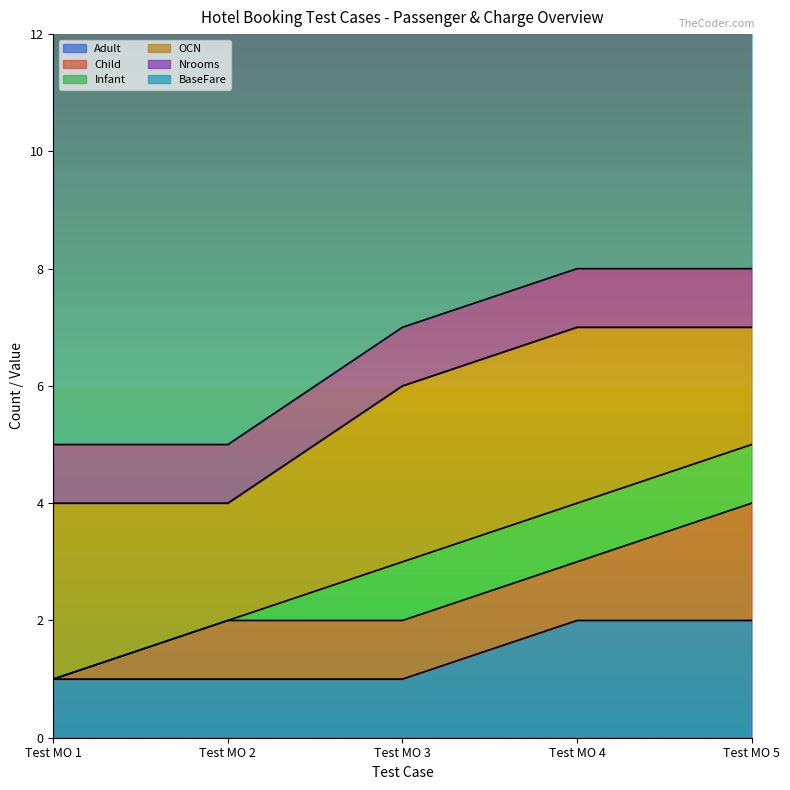

Count the number of categories in the chart.

5